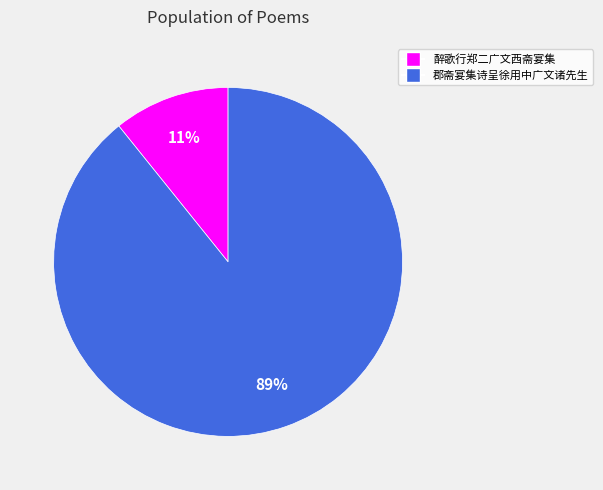

Is 郡斋宴集诗呈徐用中广文诸先生 the majority of the pie?

Yes